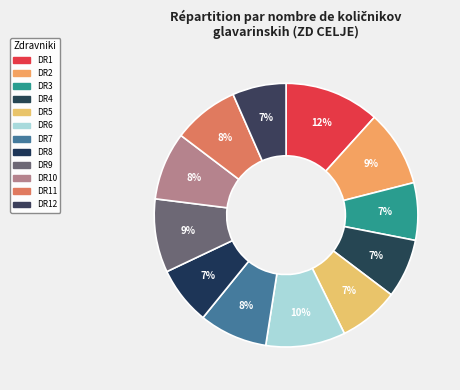

Count the number of slices in the pie.

12